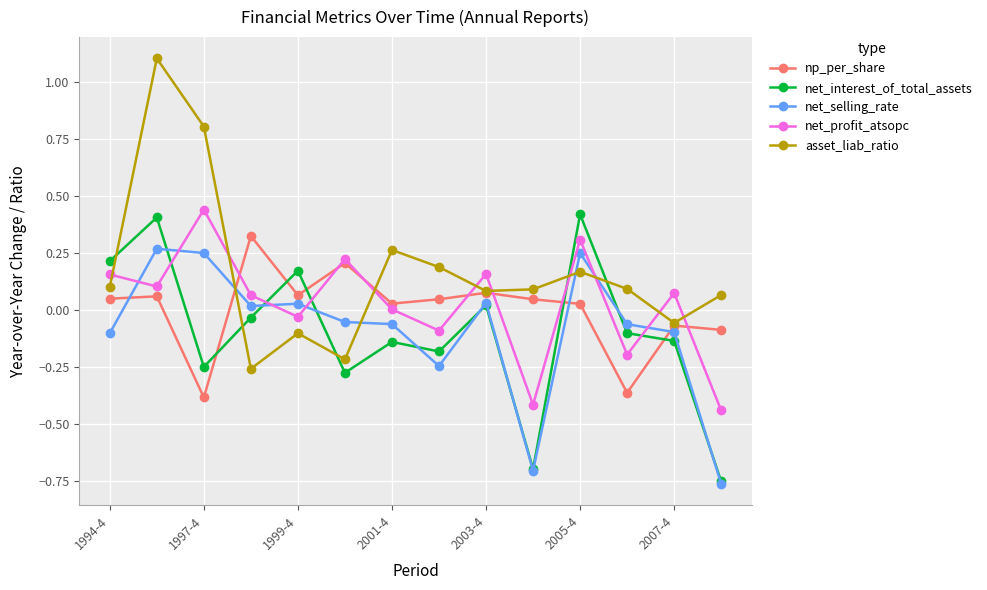

True or false: net_profit_atsopc has more than 2 interior local peaks.

True